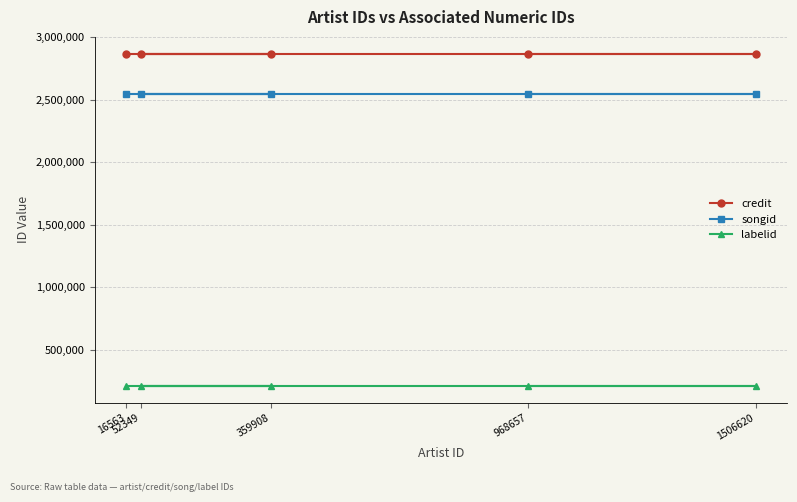

What value does the labelid series have at 16563?

207638